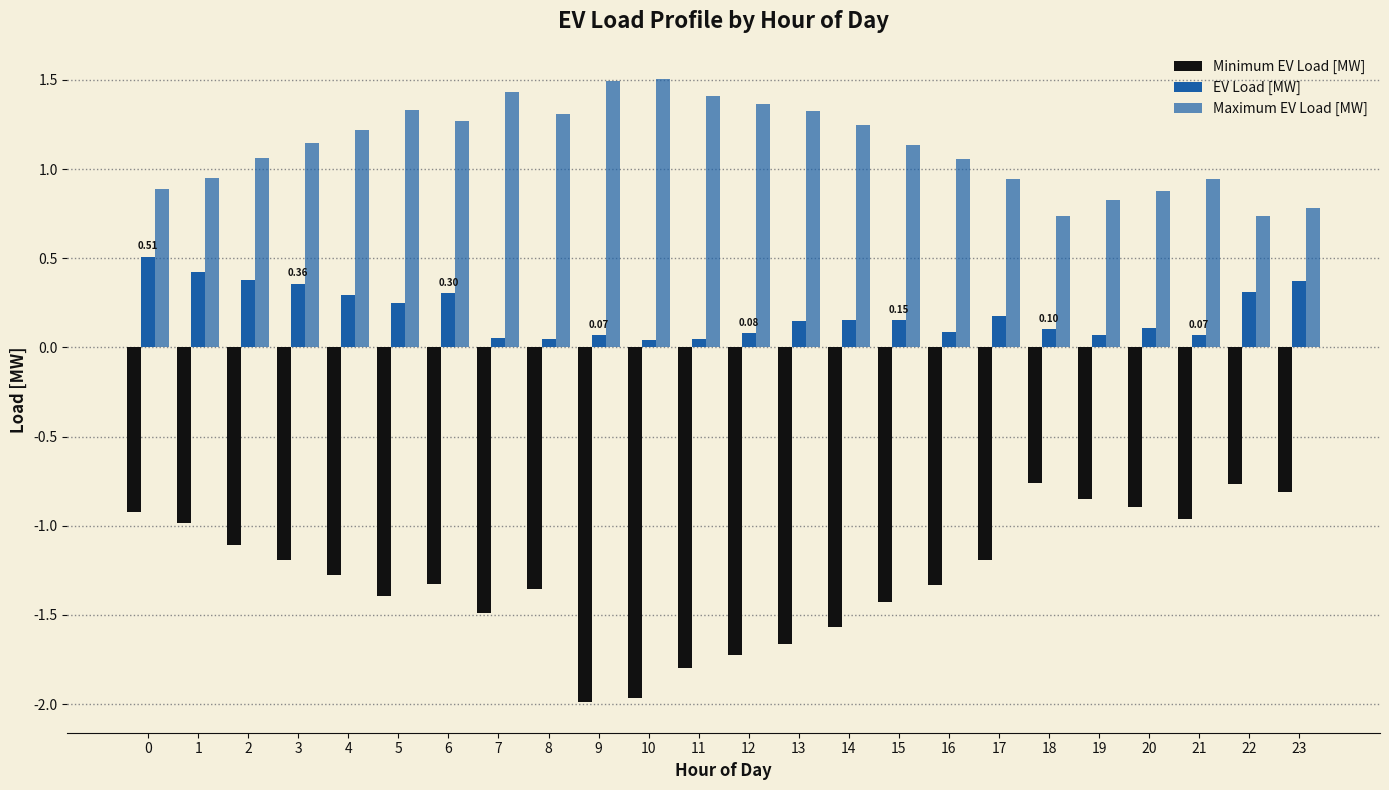

Does the chart contain stacked bars?

No